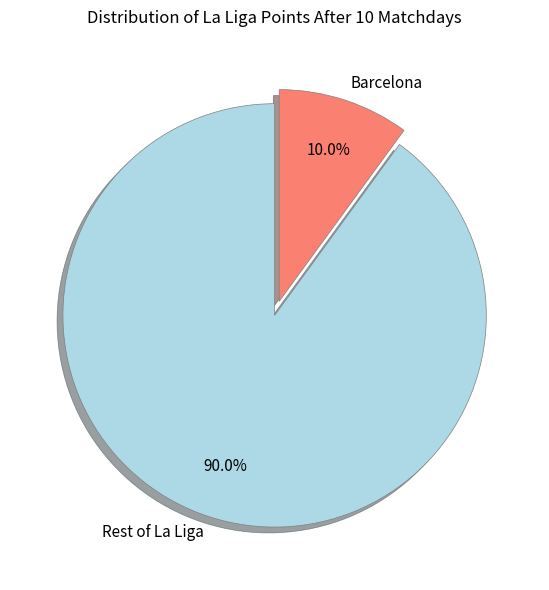

Between Rest of La Liga and Barcelona, which is larger?

Rest of La Liga